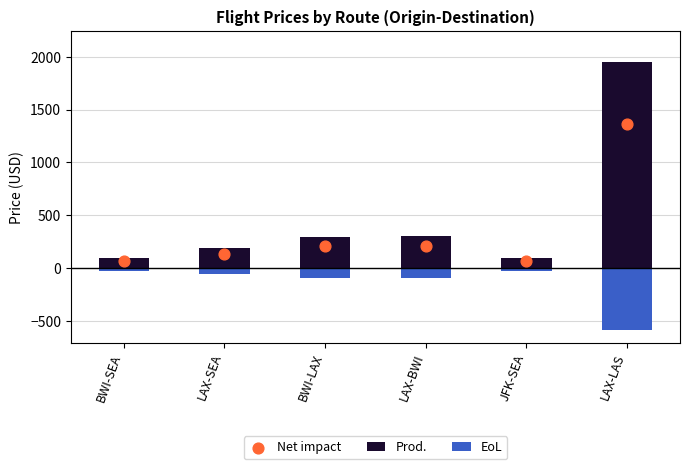

What are all the series names shown in the legend?

Prod., EoL, Net impact